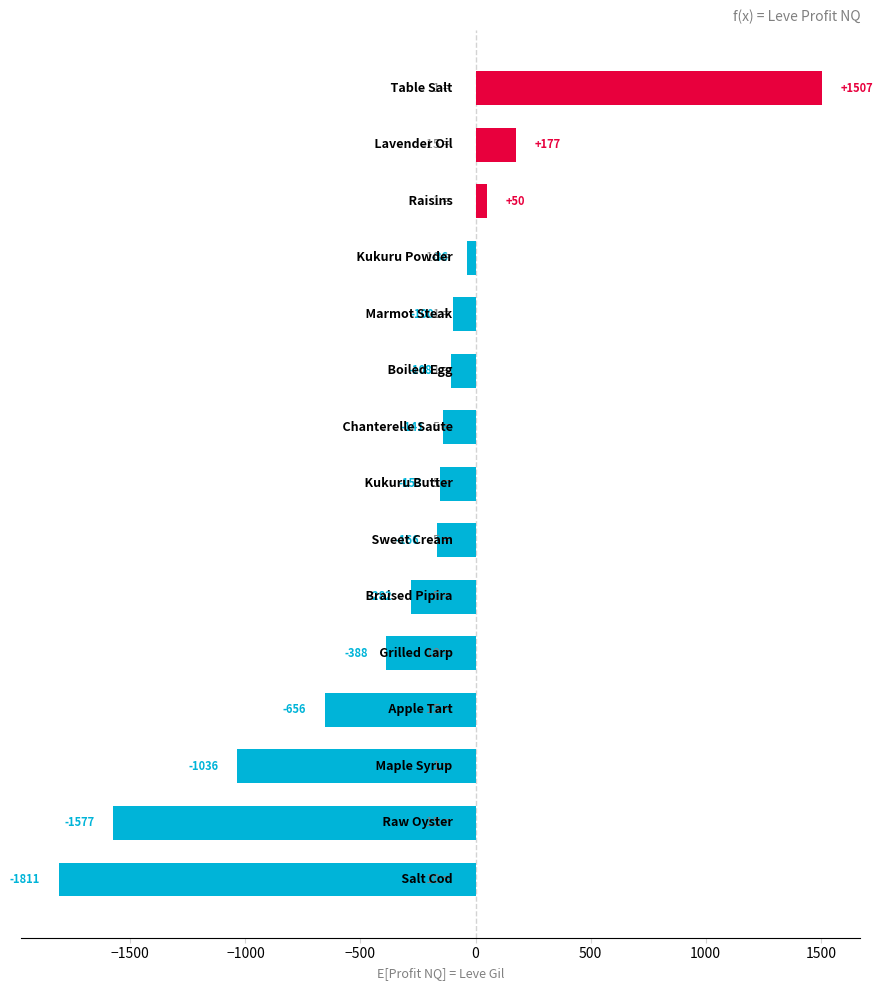

What is the difference between the second highest and second lowest values?

1754.0